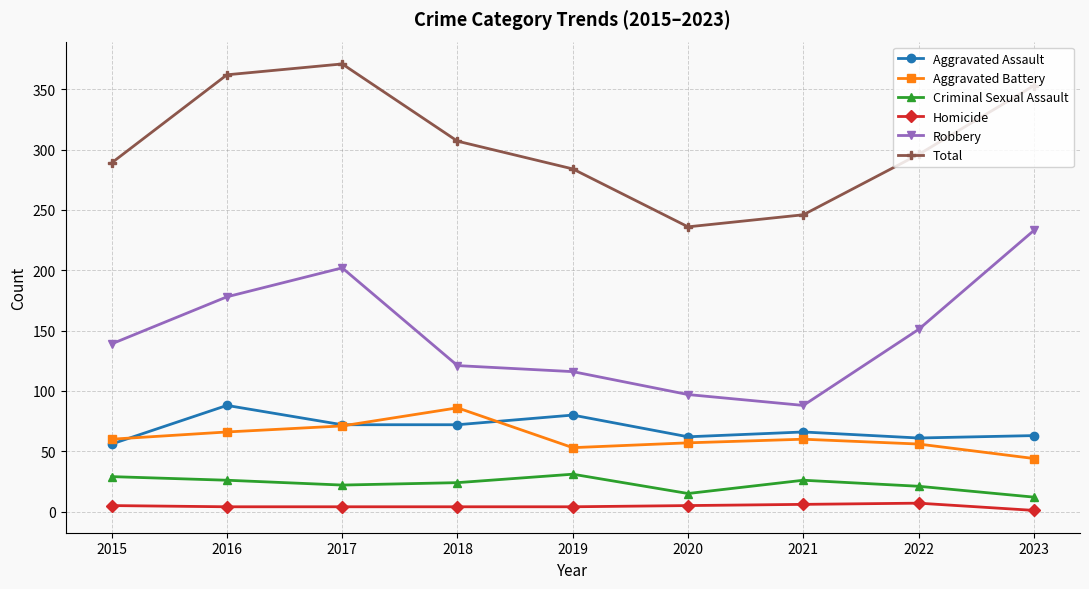

Which series has the largest total across all categories?

Total